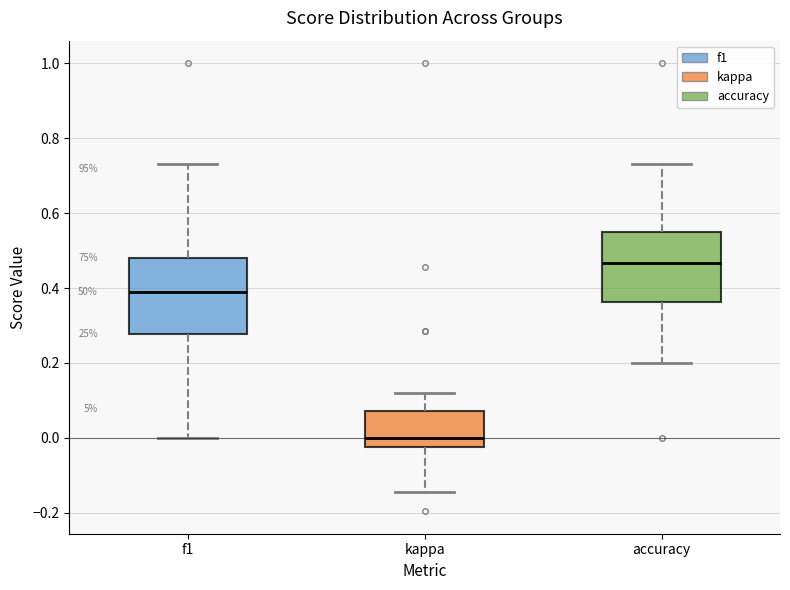

Which box has the lowest median line?

kappa